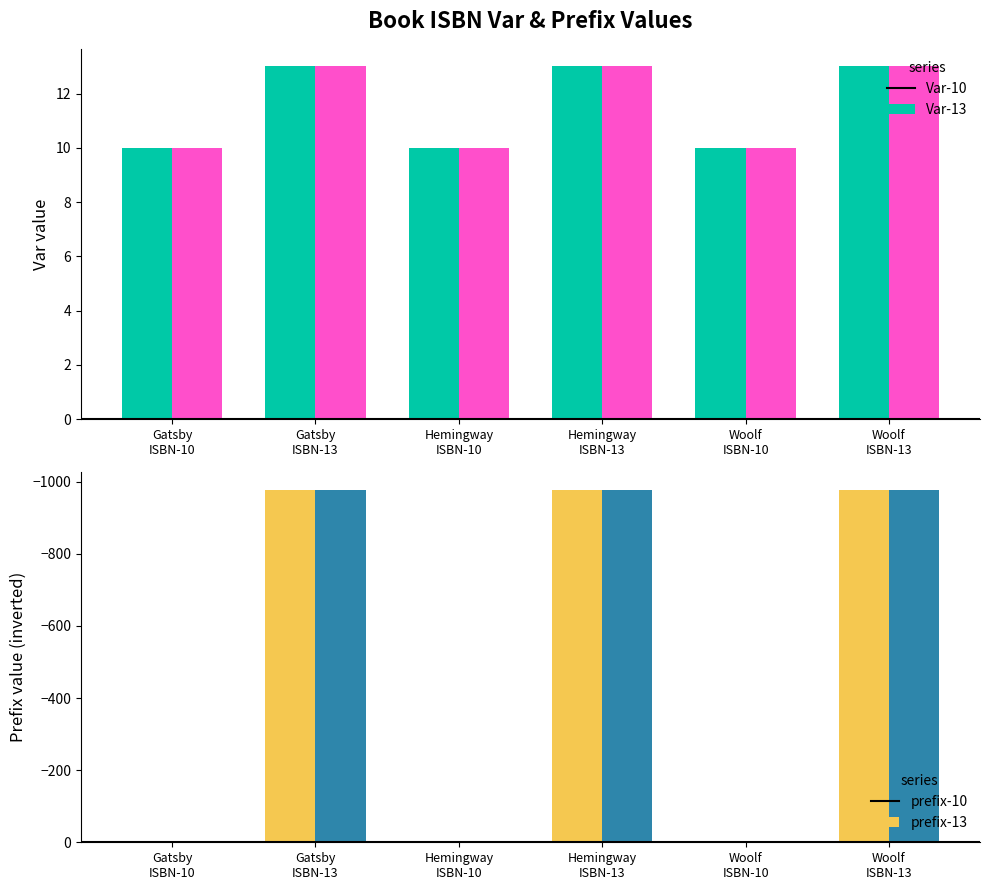

At Gatsby
ISBN-13, list the series in order from largest to smallest.

Var, Var (dup), prefix (ISBN-10), prefix (ISBN-13)